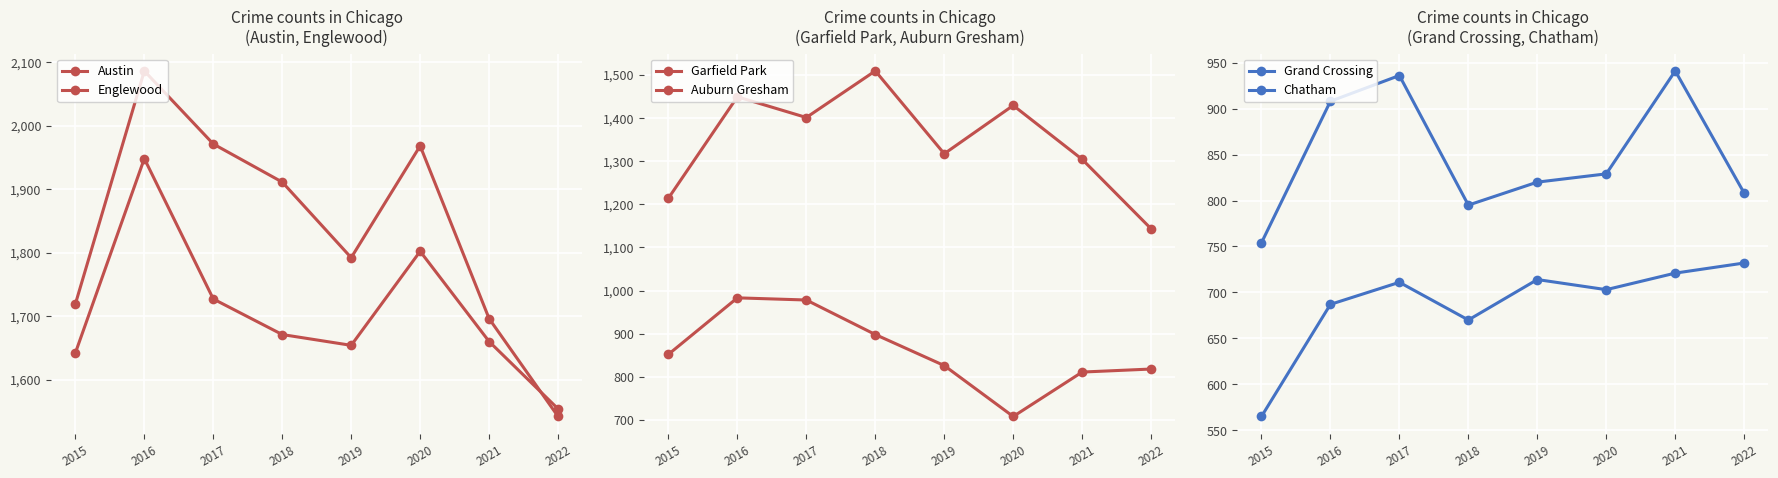

How many lines are shown in the chart?

6